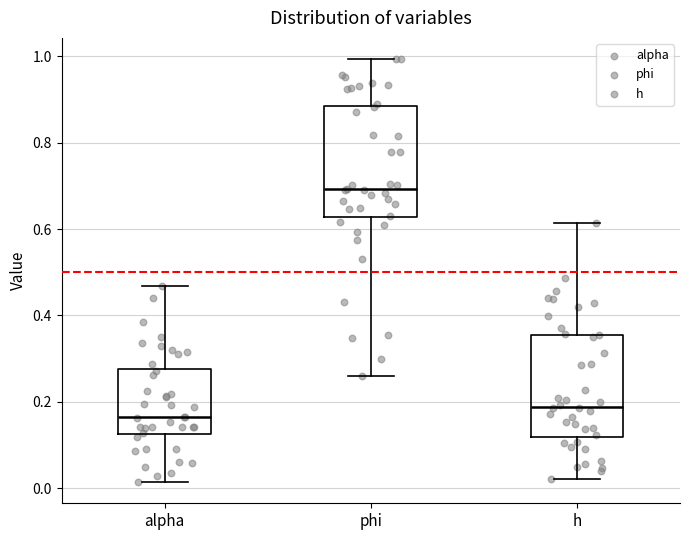

Which box is the tallest, from its lower edge to its upper edge?

phi